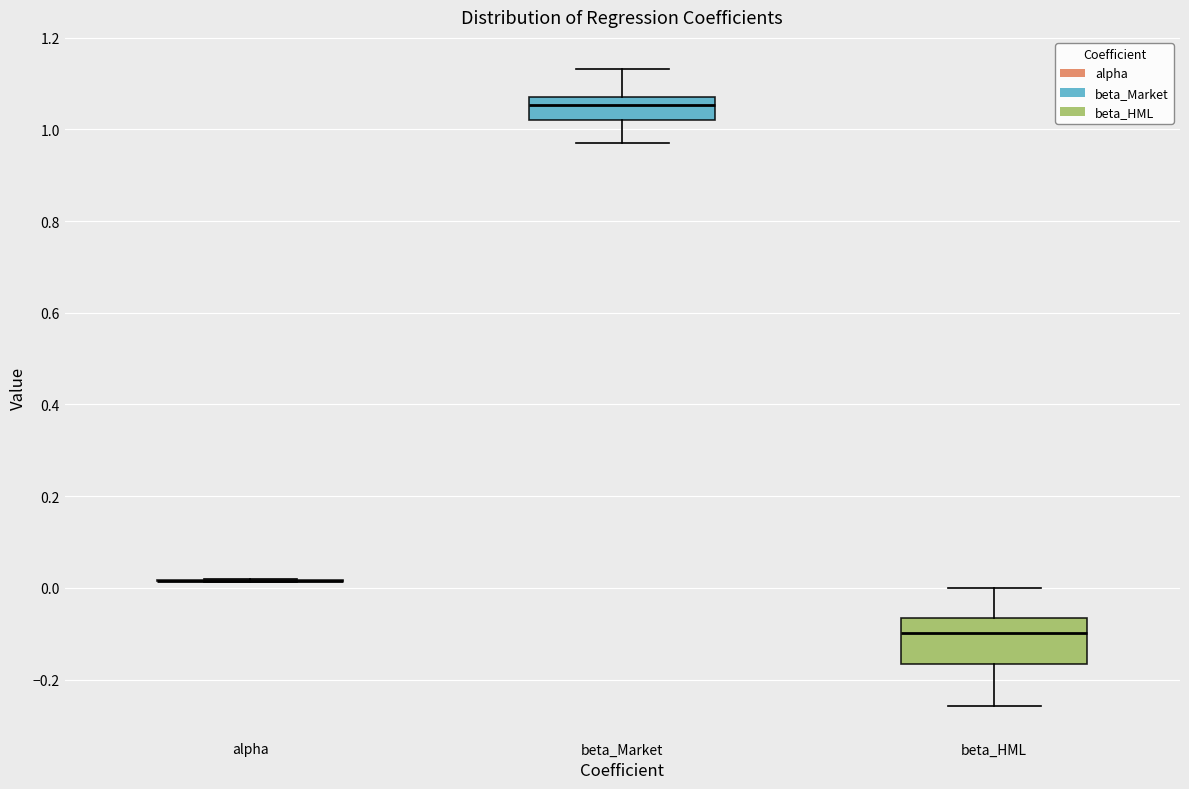

Comparing the boxes themselves (not the whiskers), which one is the tallest?

beta_HML